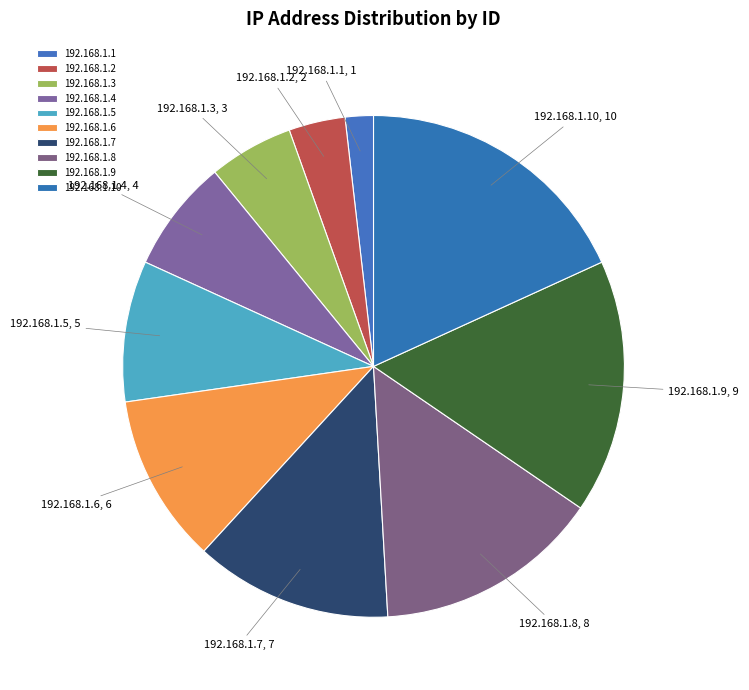

Does 192.168.1.5 represent more than half of the total?

No